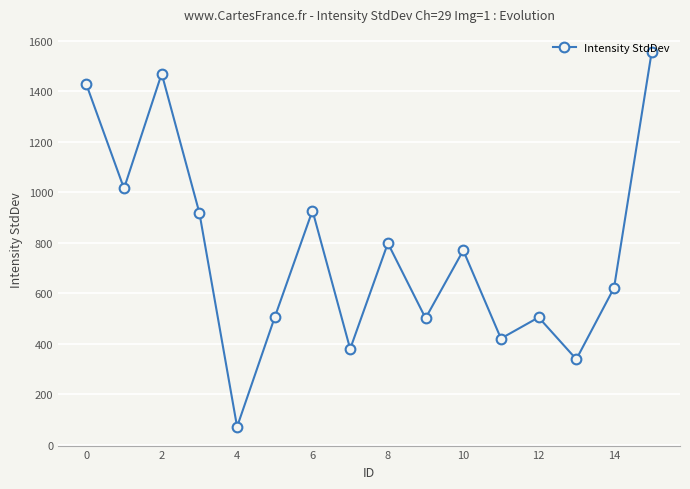

What is the maximum value shown in the chart?

1556.0